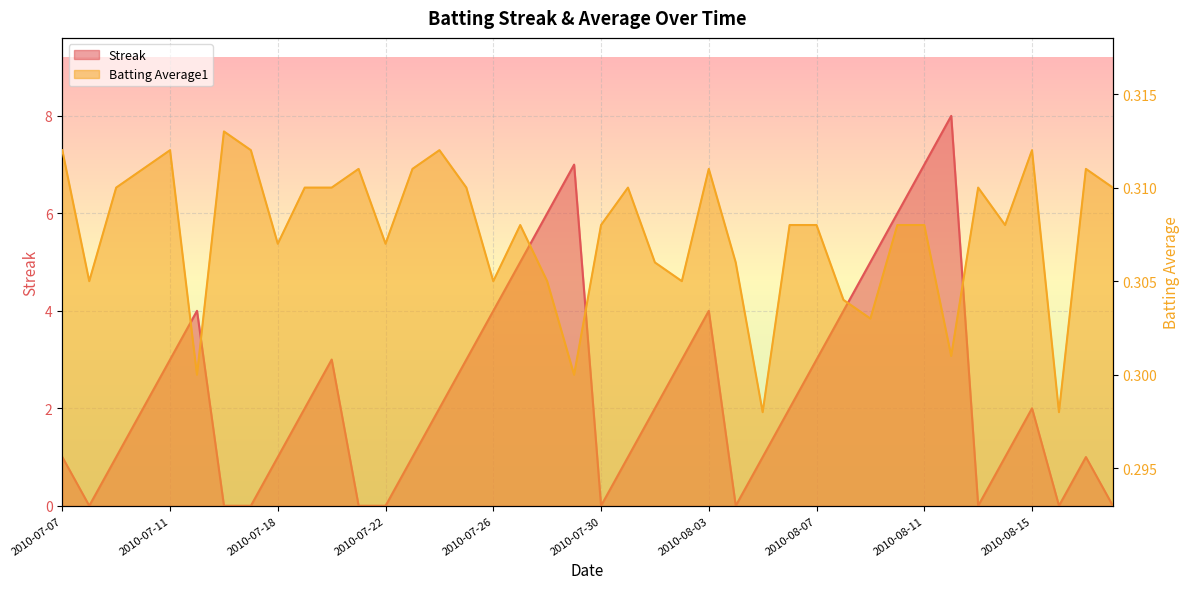

The Streak series shows 1.5 at 2010-08-08. True or false?

False